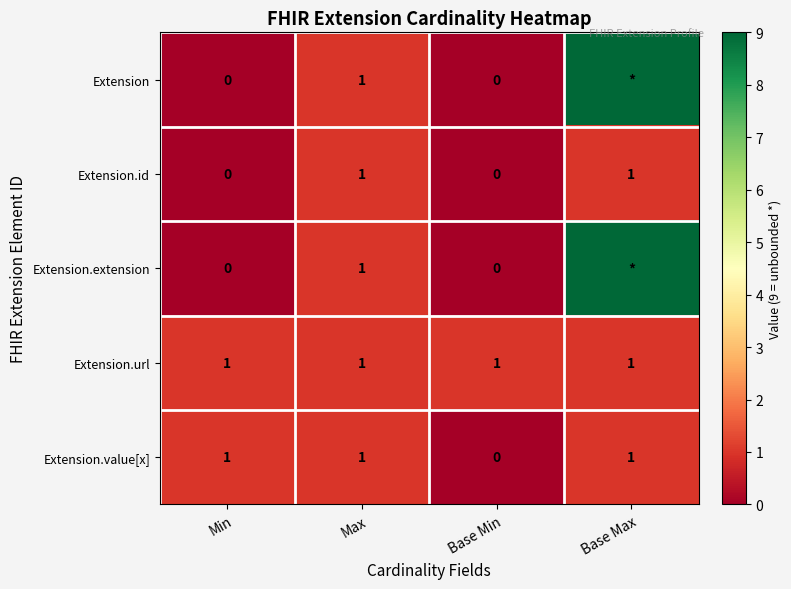

Is the value of Extension at Min greater than the value of Extension.url at Base Min?

No